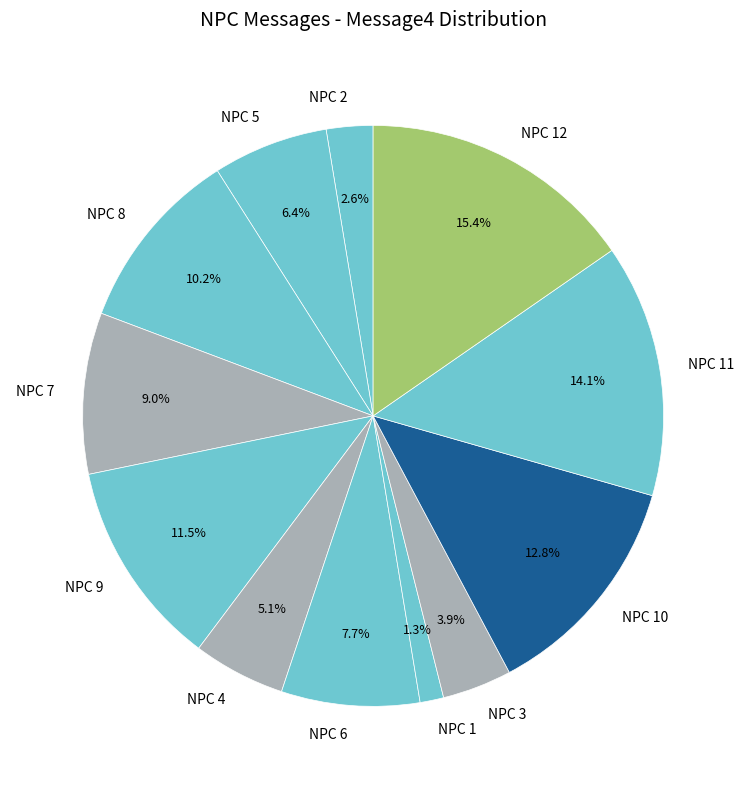

To the nearest percent, what is the combined percentage of NPC 6 and NPC 3?

12%